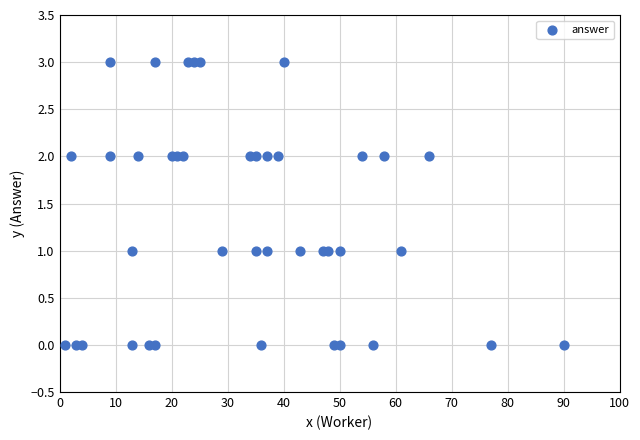

What is the range of Y values (max minus min)?

3